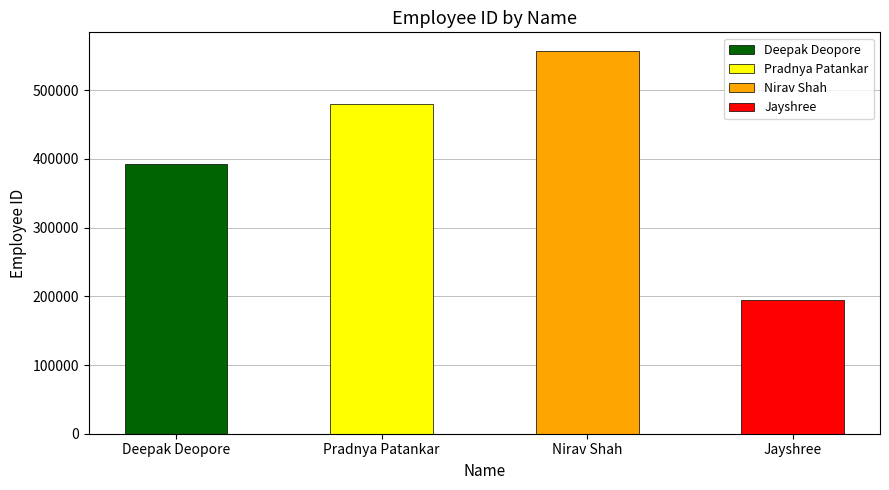

Rank the categories by value from lowest to highest.

Jayshree, Deepak Deopore, Pradnya Patankar, Nirav Shah